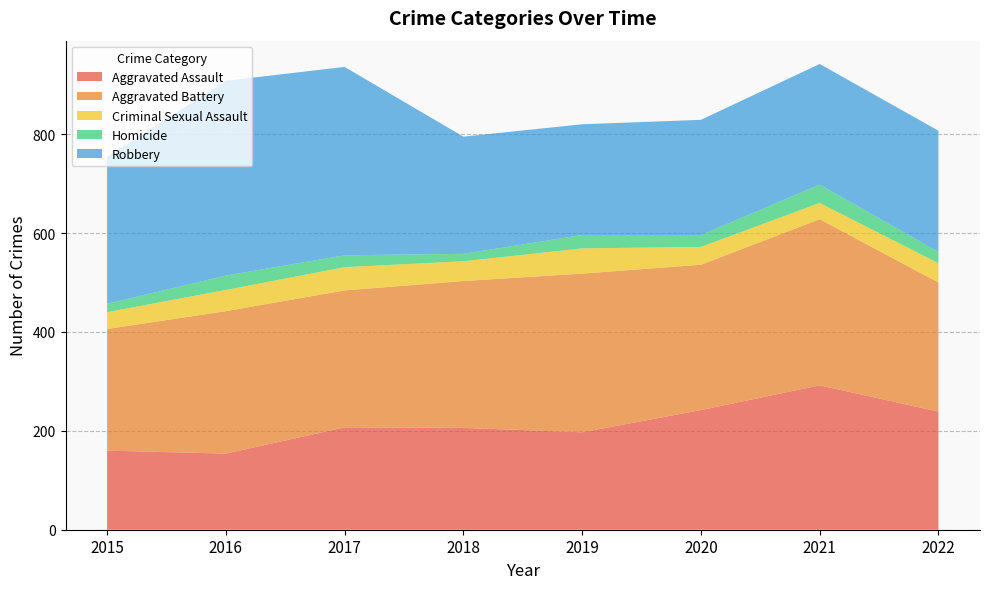

Reading right to left, transcribe all the data shown in this chart.

Aggravated Assault: 239	292	242	197	206	207	154	160
Aggravated Battery: 261	336	294	321	297	277	288	246
Criminal Sexual Assault: 39	33	36	51	40	47	43	34
Homicide: 23	37	24	27	15	24	29	17
Robbery: 245	244	233	224	237	381	394	297